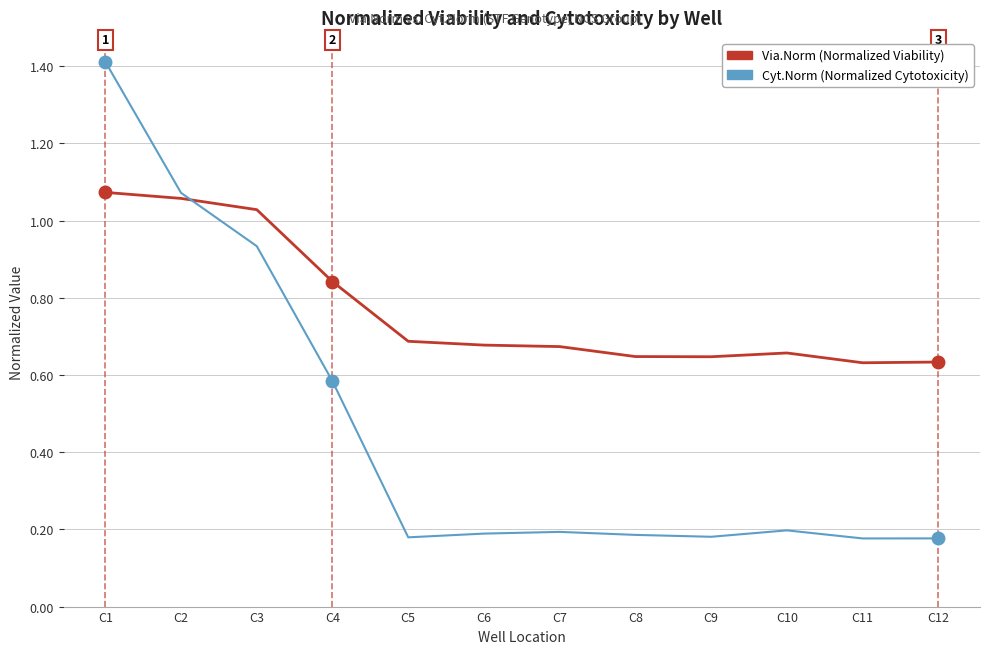

What is the maximum value shown in the chart?

1.4